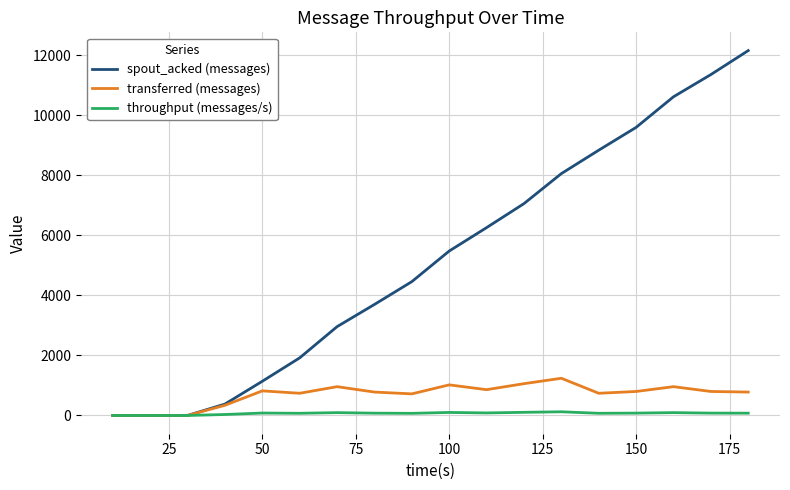

What is the maximum value shown in the chart?

12160